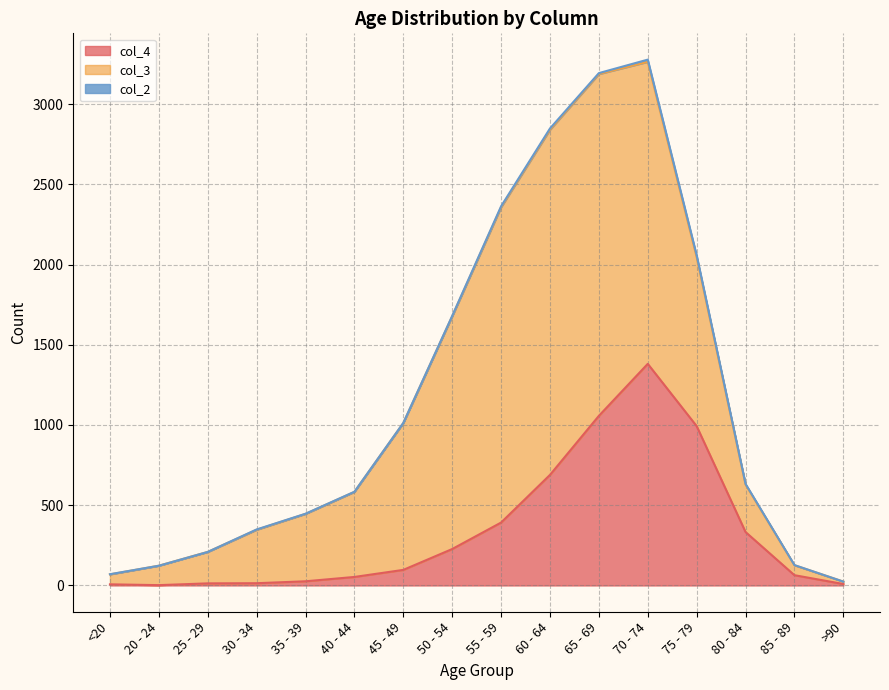

Reading left to right, what are all the values shown in this chart?

col_4: 7	2	13	14	26	53	97	227	392	689	1057	1381	993	333	64	9
col_3: 62	121	196	333	420	530	915	1450	1965	2151	2130	1882	1053	296	62	15
col_2: 1	0	0	2	1	1	1	3	6	8	6	14	12	4	1	0